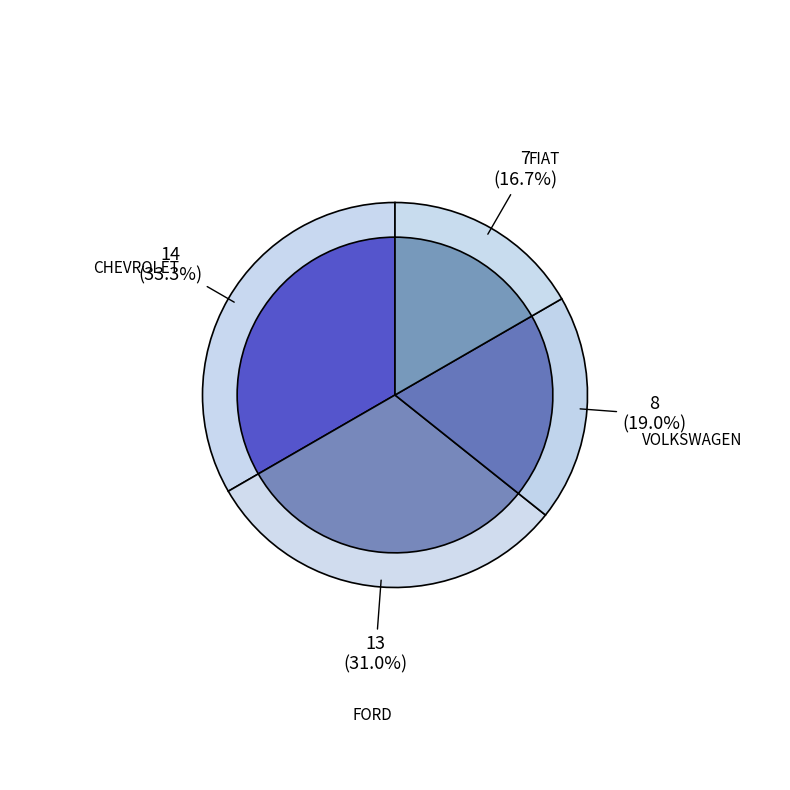

Approximately how many times larger is the value at VOLKSWAGEN compared to FORD?

0.6